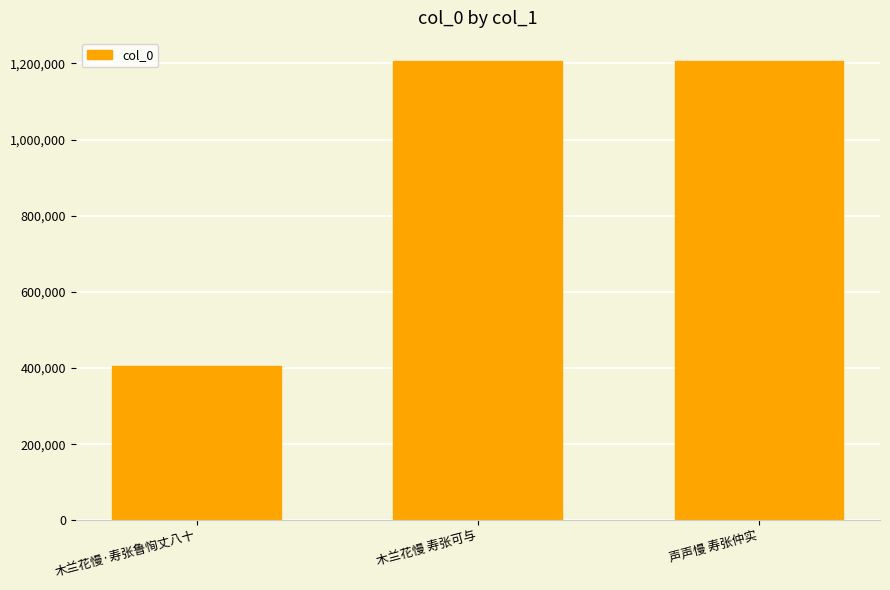

Does the chart contain stacked bars?

No